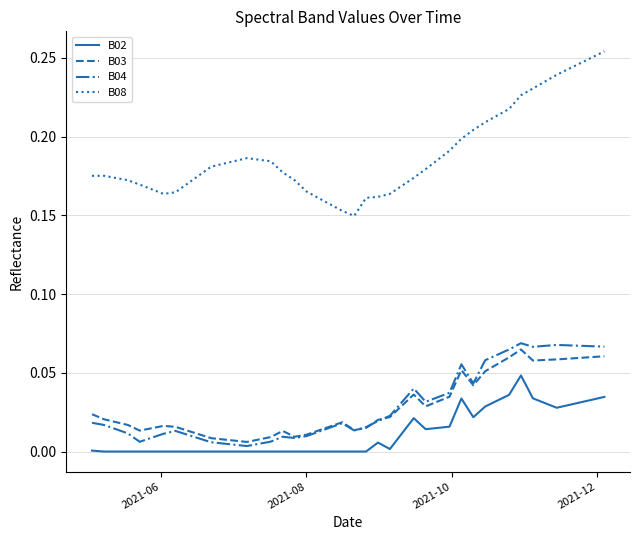

Which series has the widest spread of values?

B08